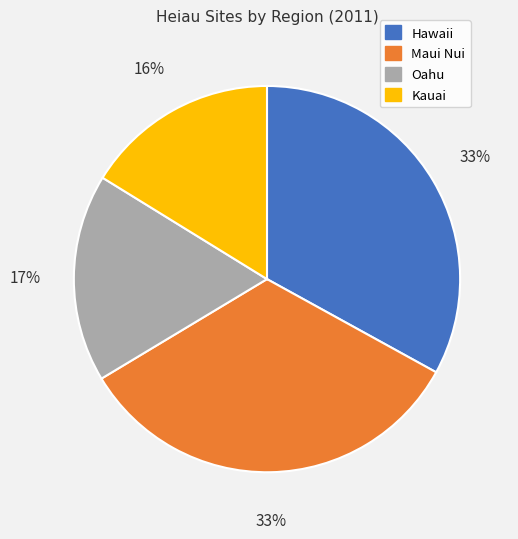

Between Oahu and Maui Nui, which is larger?

Maui Nui